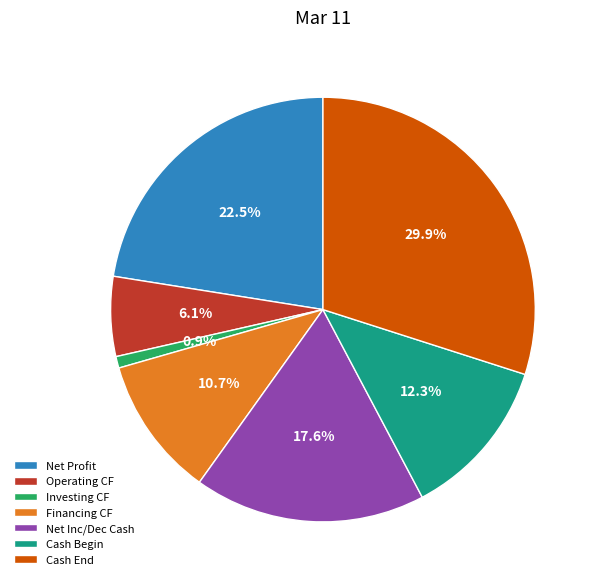

What is the ratio of the value at Cash Begin to the value at Operating CF?

2.0